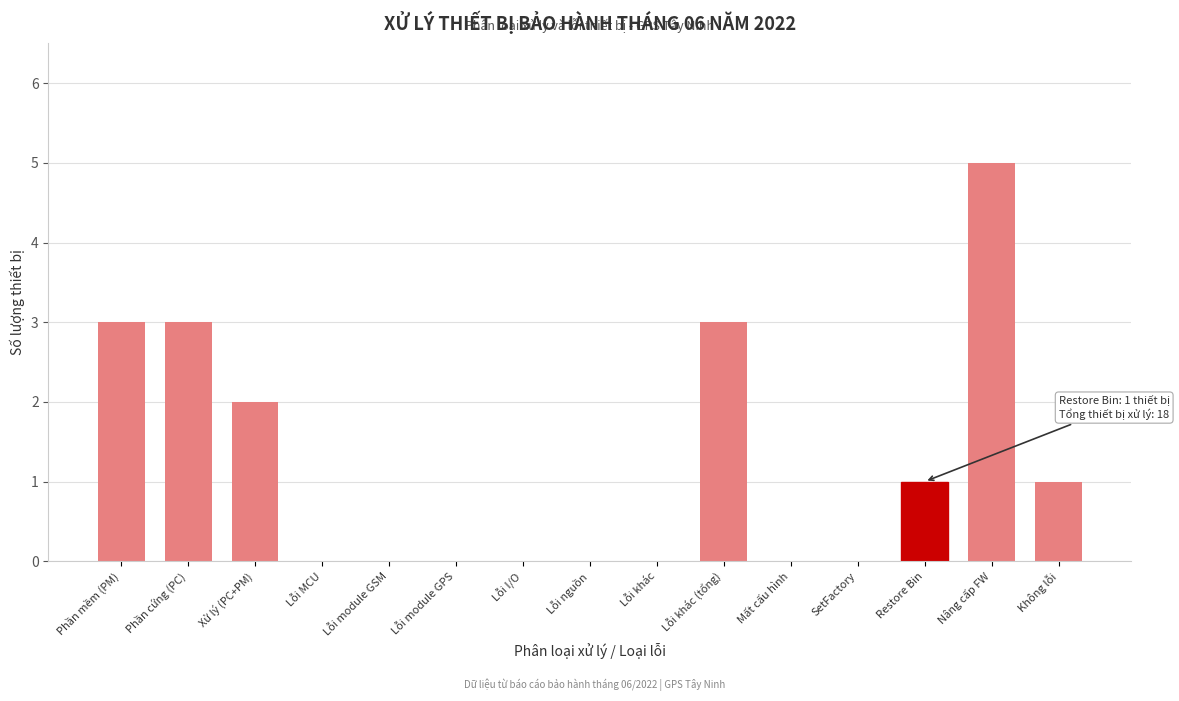

Reading left to right, list all the values displayed in this chart.

Phần mềm (PM)=3	Phần cứng (PC)=3	Xử lý (PC+PM)=2	Lỗi MCU=0	Lỗi module GSM=0	Lỗi module GPS=0	Lỗi I/O=0	Lỗi nguồn=0	Lỗi khác=0	Lỗi khác (tổng)=3	Mất cấu hình=0	SetFactory=0	Restore Bin=1	Nâng cấp FW=5	Không lỗi=1